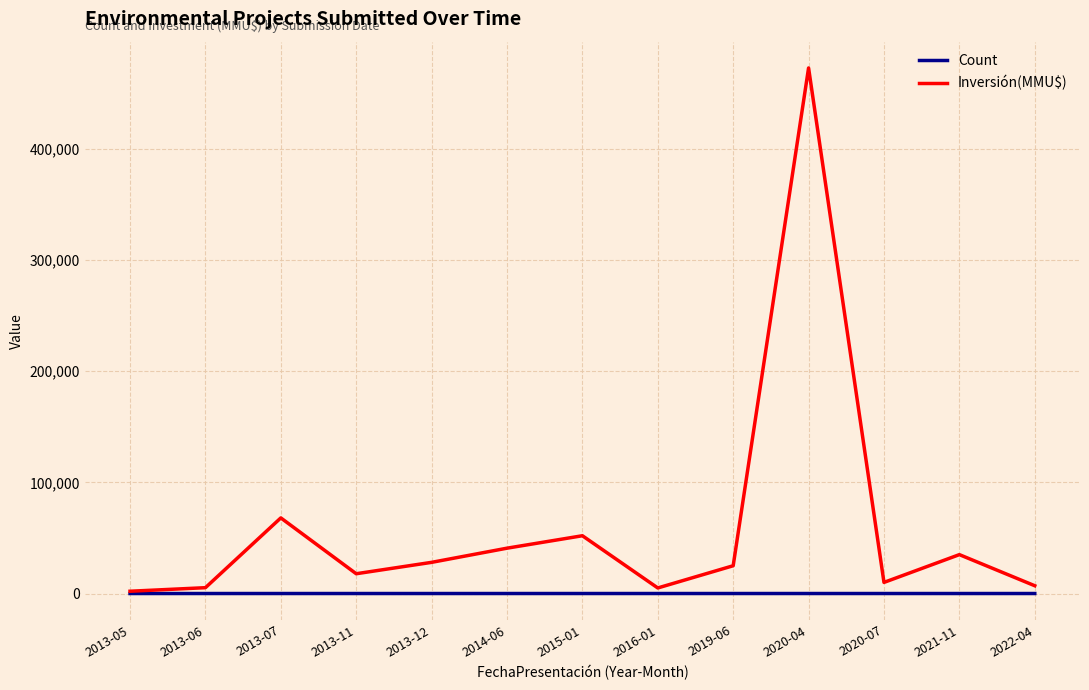

What is the difference between the highest and lowest values at 2019-06?

24994